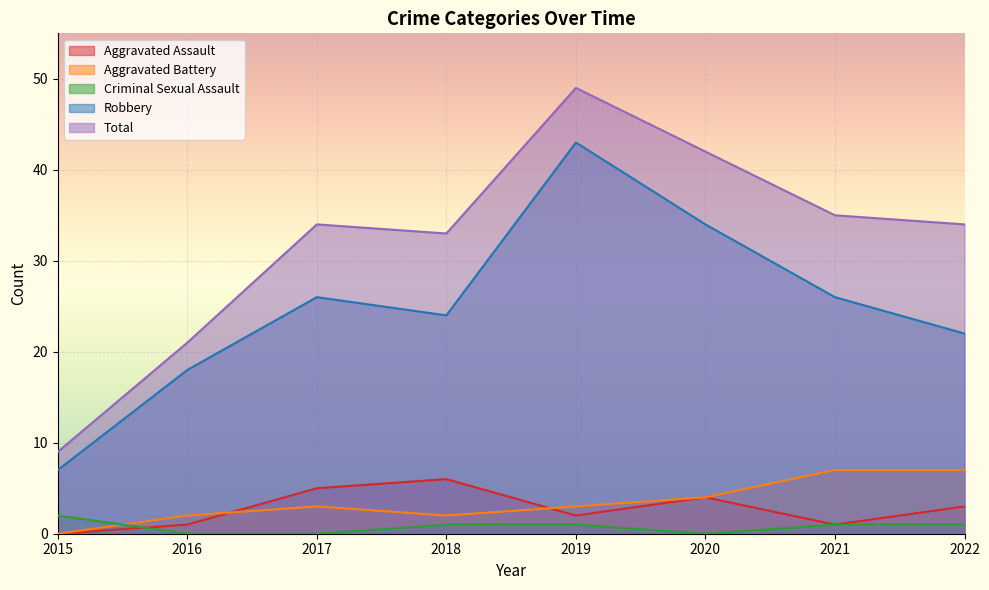

At how many categories does at least one series exceed 7?

8